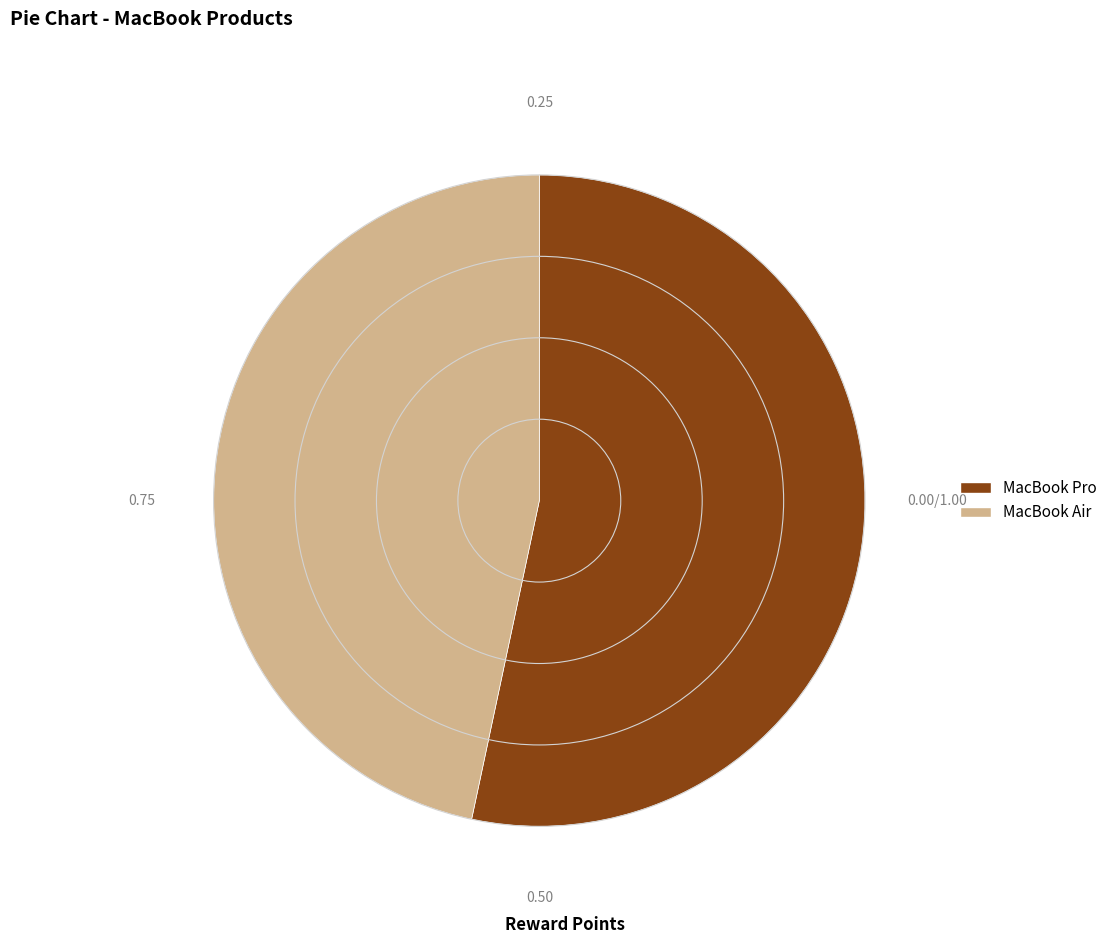

Is the sum of MacBook Pro and MacBook Air greater than half?

Yes